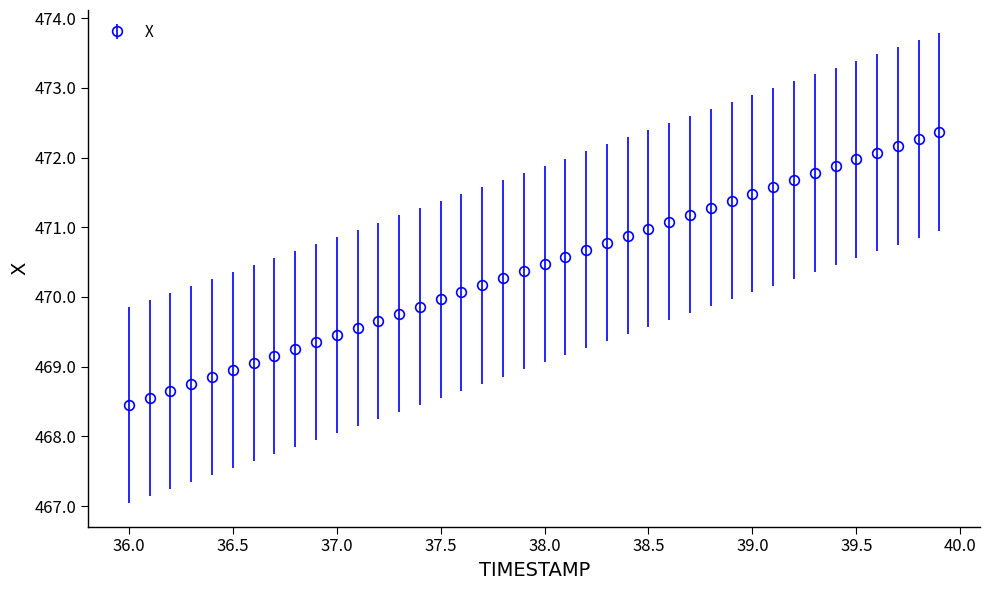

What is the value of the 16th point from the left?

470.0